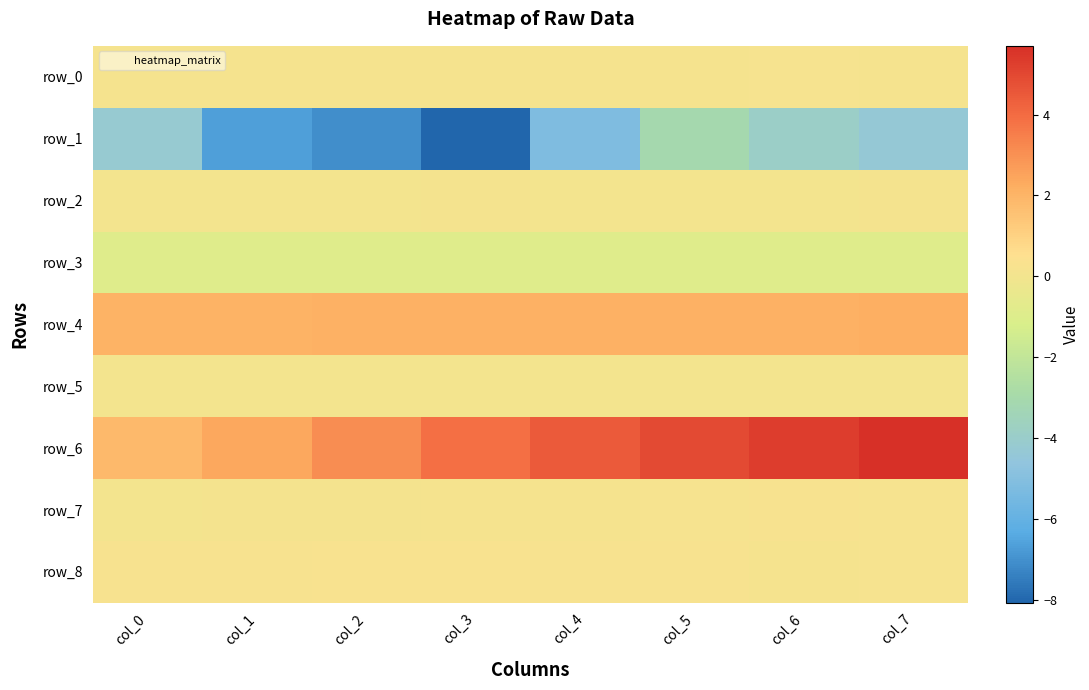

Reading left to right, transcribe all the data shown in this chart.

row_0: 0.1	0.1	0.1	0.1	0.1	0.1	0.2	0.1
row_1: -4.2	-6.6	-7.1	-8.1	-5.2	-3.1	-3.9	-4.3
row_2: 0.0	0.0	0.0	0.1	0.1	0.0	0.0	0.1
row_3: -0.9	-0.9	-0.9	-0.9	-0.9	-0.9	-0.9	-0.9
row_4: 2.1	2.1	2.1	2.1	2.1	2.1	2.1	2.2
row_5: 0.0	0.0	0.0	0.0	0.0	0.0	0.0	0.0
row_6: 1.8	2.4	3.1	3.9	4.5	4.9	5.3	5.7
row_7: 0.0	0.1	0.1	0.1	0.1	0.2	0.2	0.2
row_8: 0.2	0.2	0.3	0.3	0.2	0.2	0.1	0.2